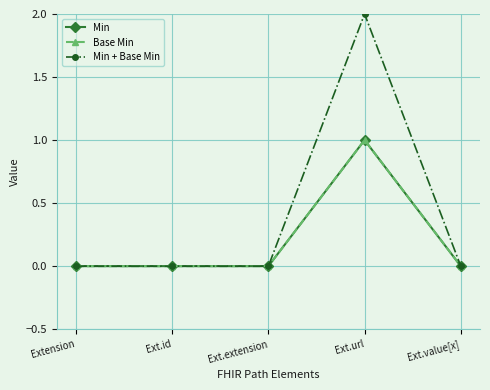

What are all the series names shown in the legend?

Min, Base Min, Min + Base Min